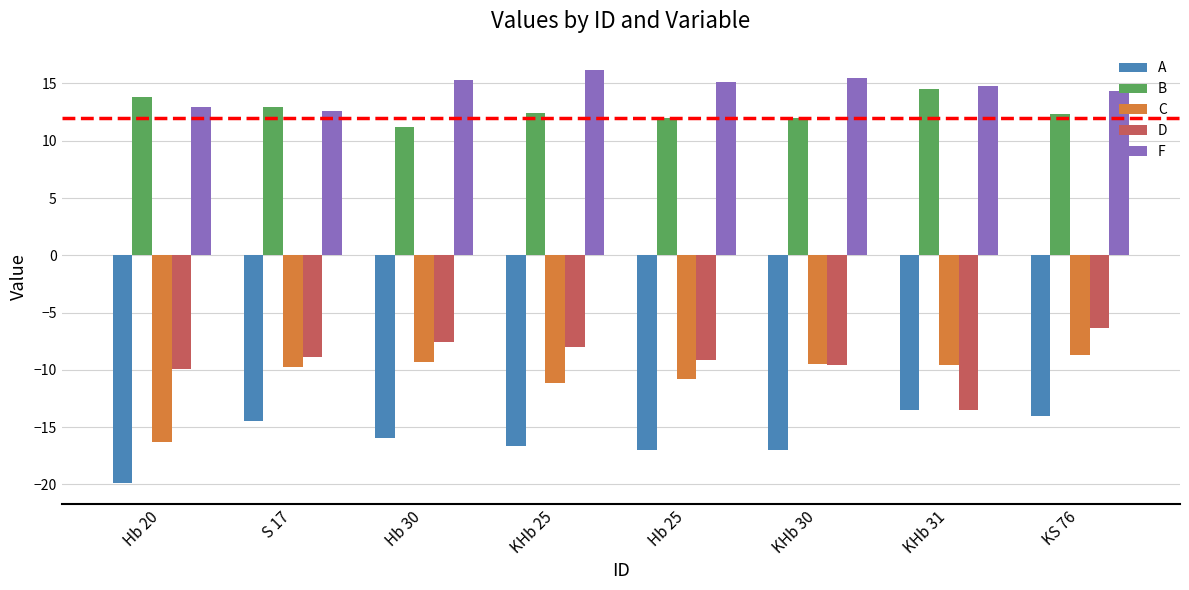

What is the difference between the maximum and minimum values in the D series?

7.2